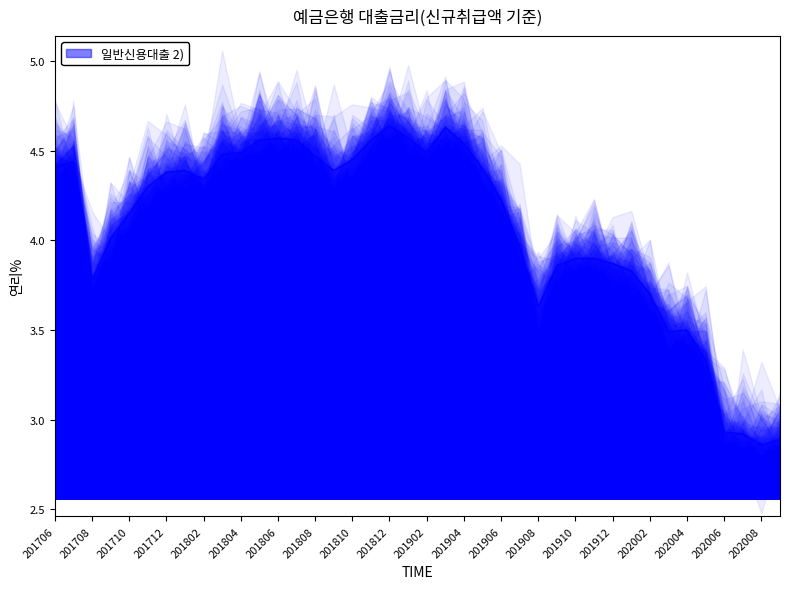

True or false: the data has more than 0 interior local peaks.

True